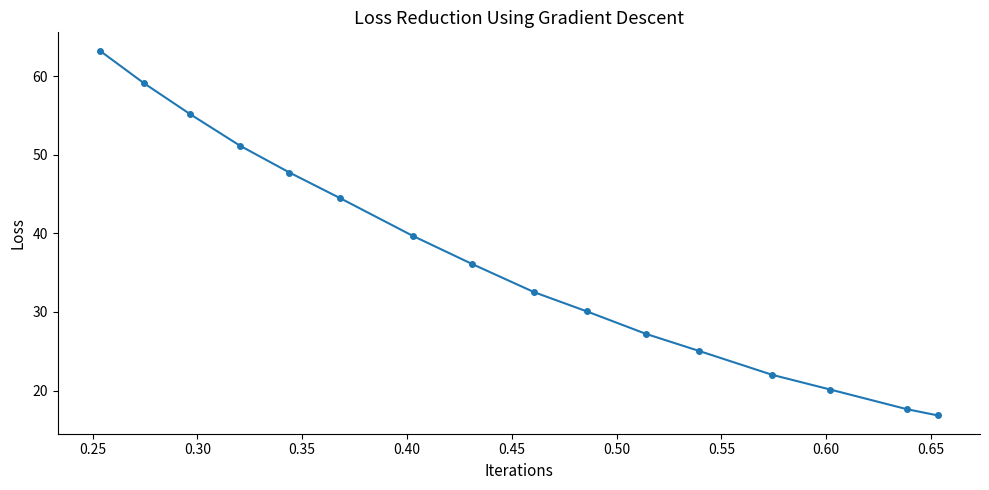

What is the minimum value shown in the chart?

16.8